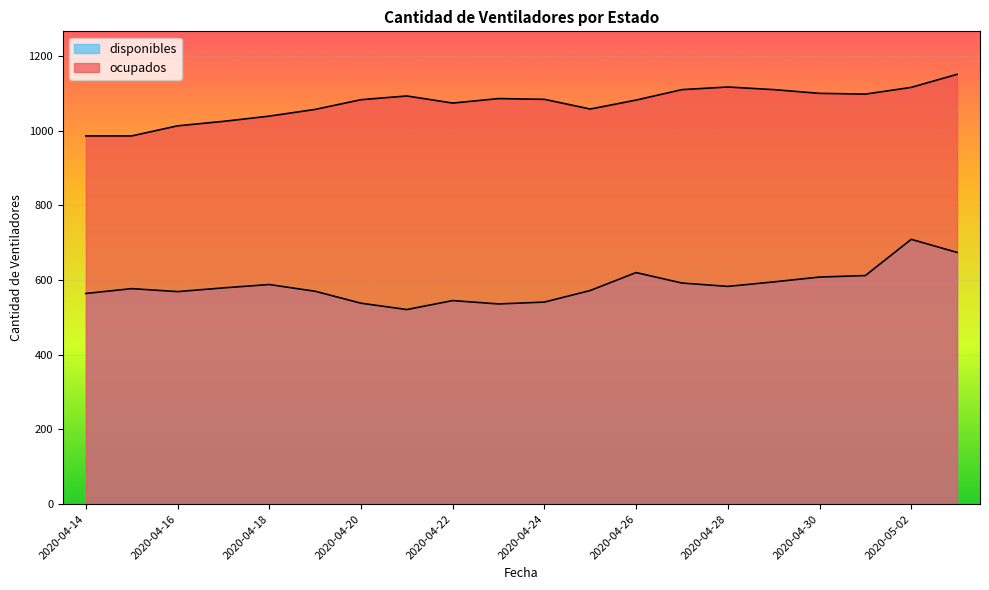

Does the chart display data point markers on the line(s)?

No